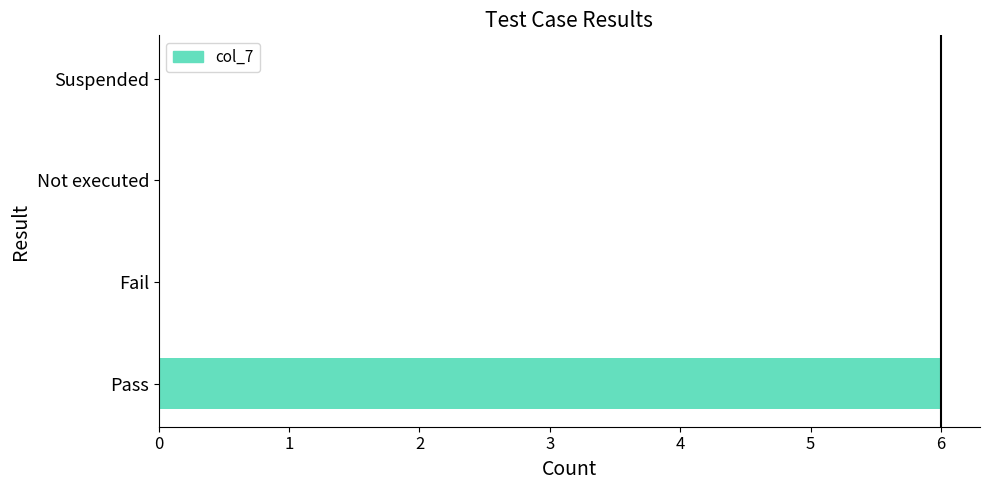

What is the difference between the values at Suspended and Pass?

6